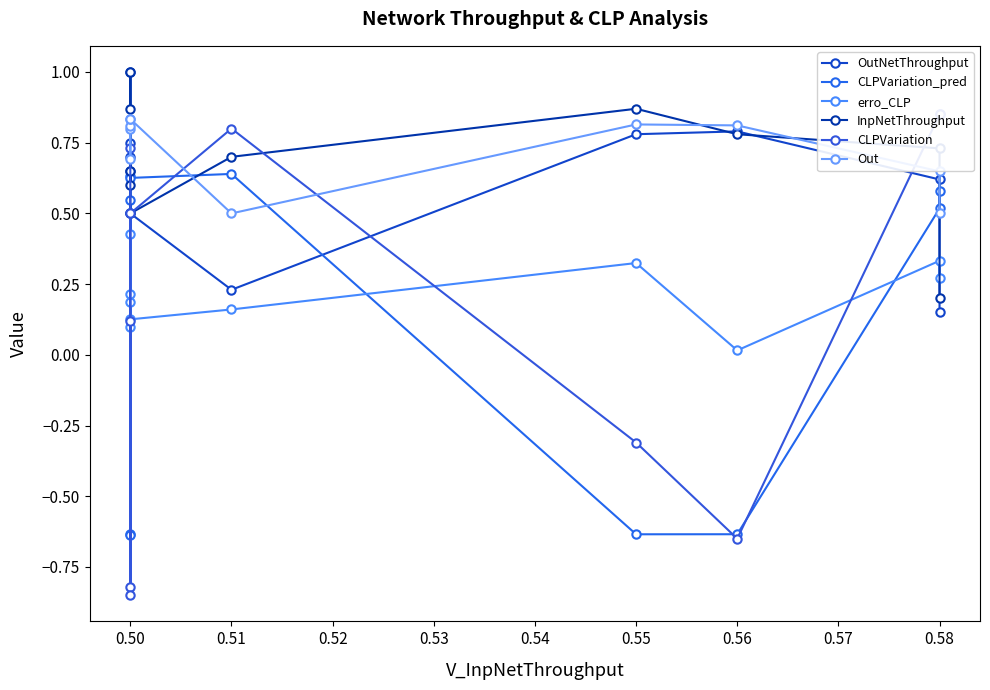

The CLPVariation_pred series shows -0.9 at 0.55. True or false?

False